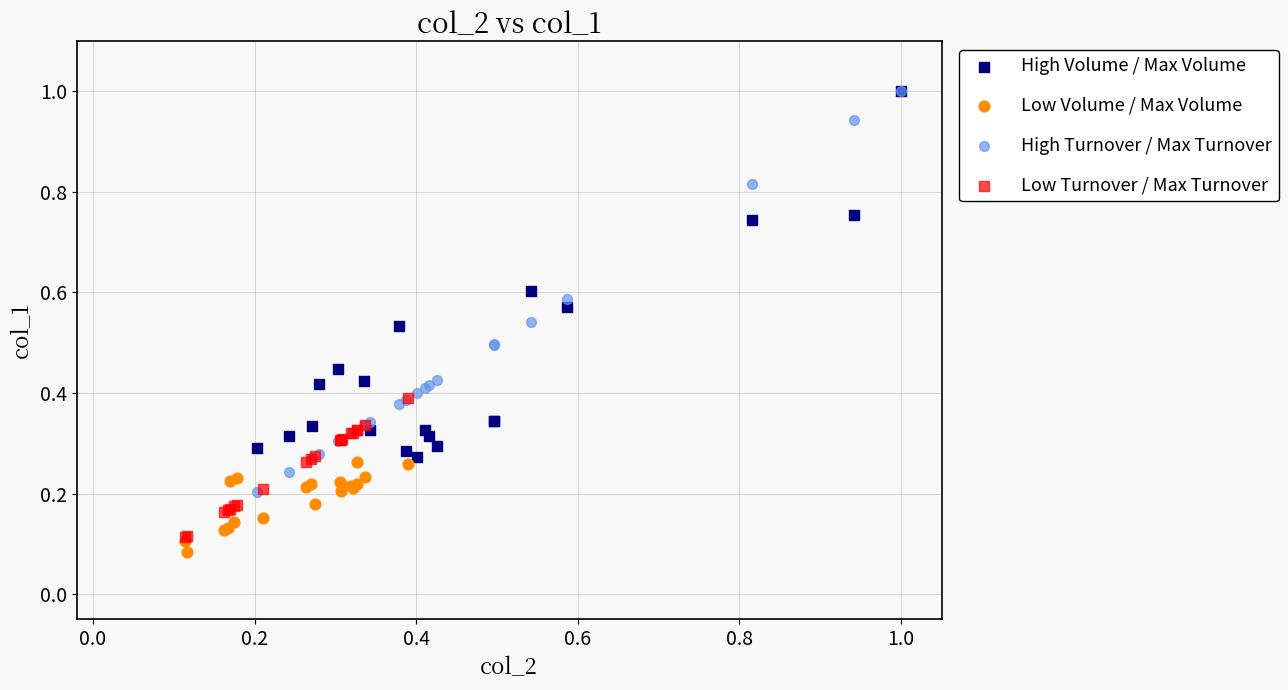

What are all the series names shown in the legend?

High Volume / Max Volume, Low Volume / Max Volume, High Turnover / Max Turnover, Low Turnover / Max Turnover